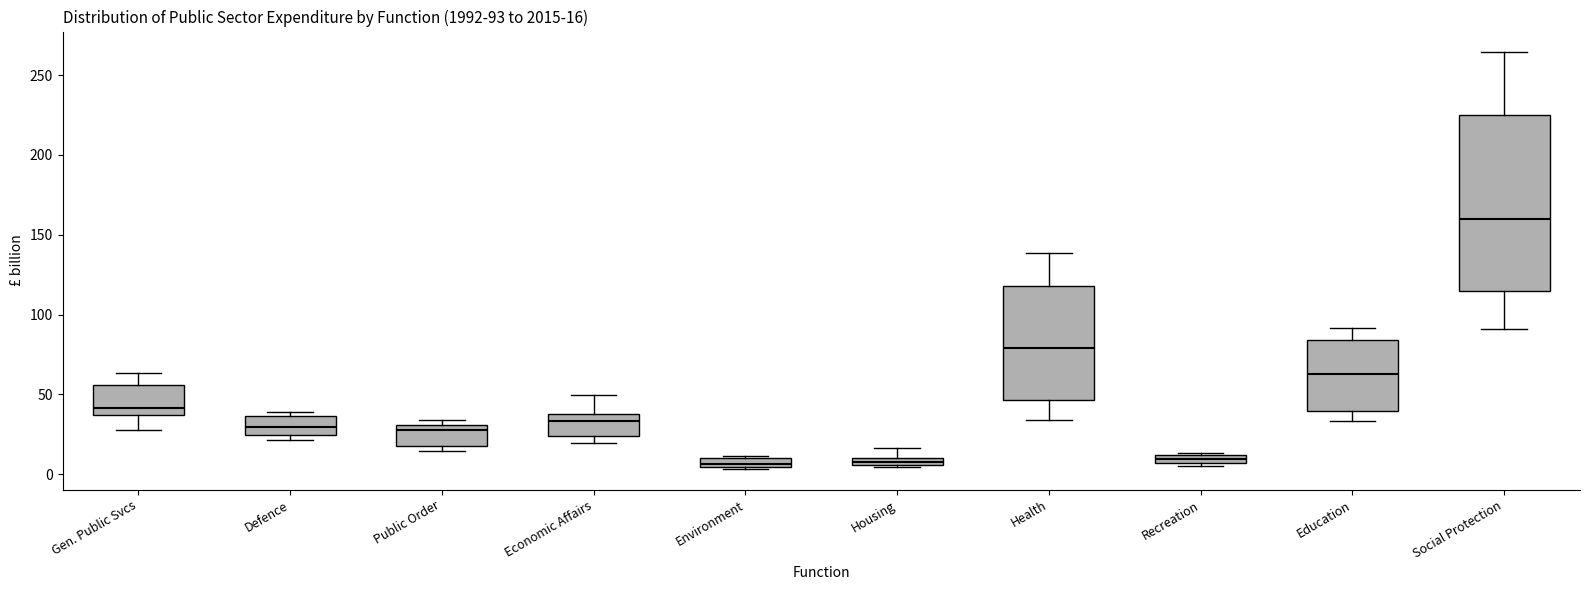

Which box is the tallest, from its lower edge to its upper edge?

Social Protection